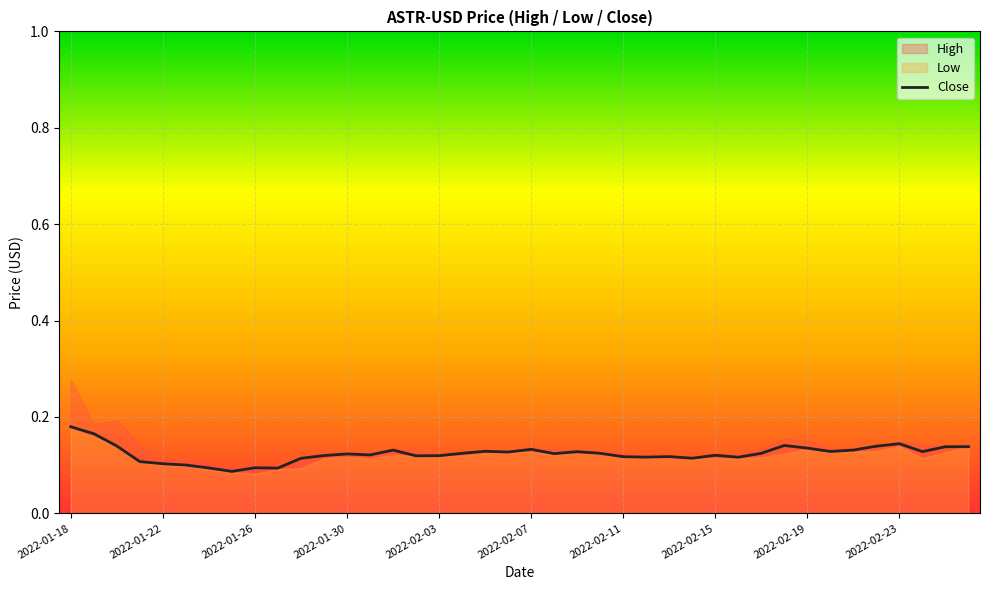

Reading left to right, list all the values displayed in this chart.

0.2	0.2	0.1	0.1	0.1	0.1	0.1	0.1	0.1	0.1	0.1	0.1	0.1	0.1	0.1	0.1	0.1	0.1	0.1	0.1	0.1	0.1	0.1	0.1	0.1	0.1	0.1	0.1	0.1	0.1	0.1	0.1	0.1	0.1	0.1	0.1	0.1	0.1	0.1	0.1